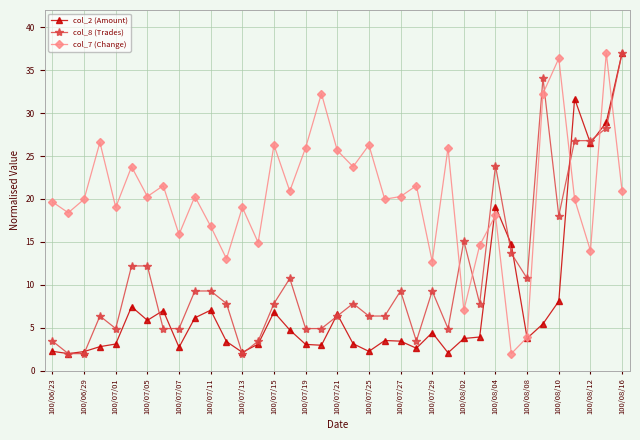

What is the average value of the col_8 (Trades) series?

11.1